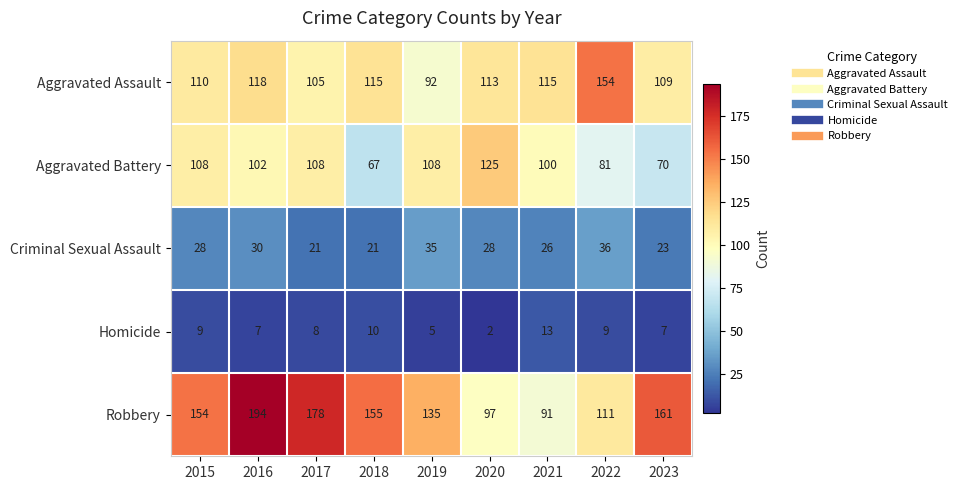

What is the lowest value of the Criminal Sexual Assault series?

21